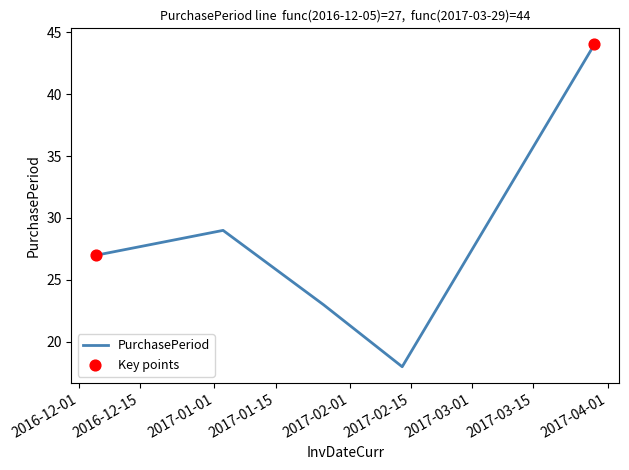

How many interior local valleys (lower than both neighbors) does the data have?

1